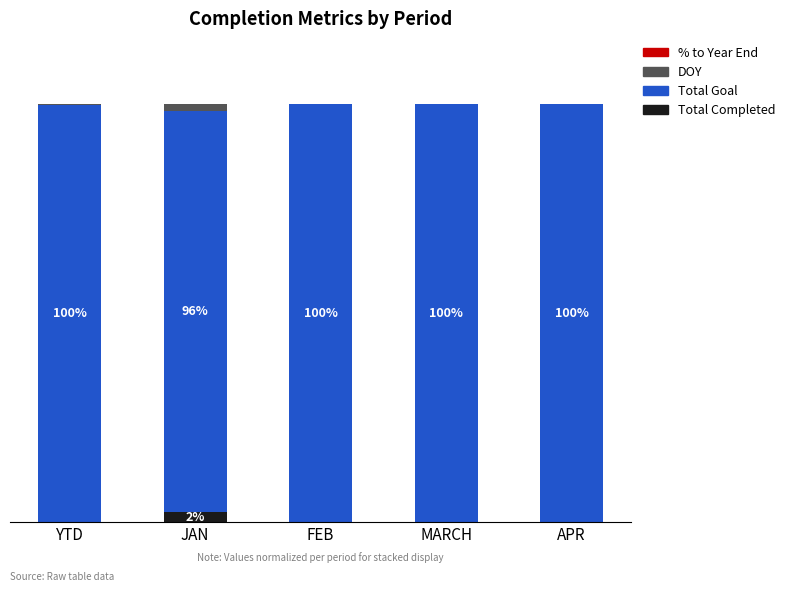

Are the bars horizontal?

No